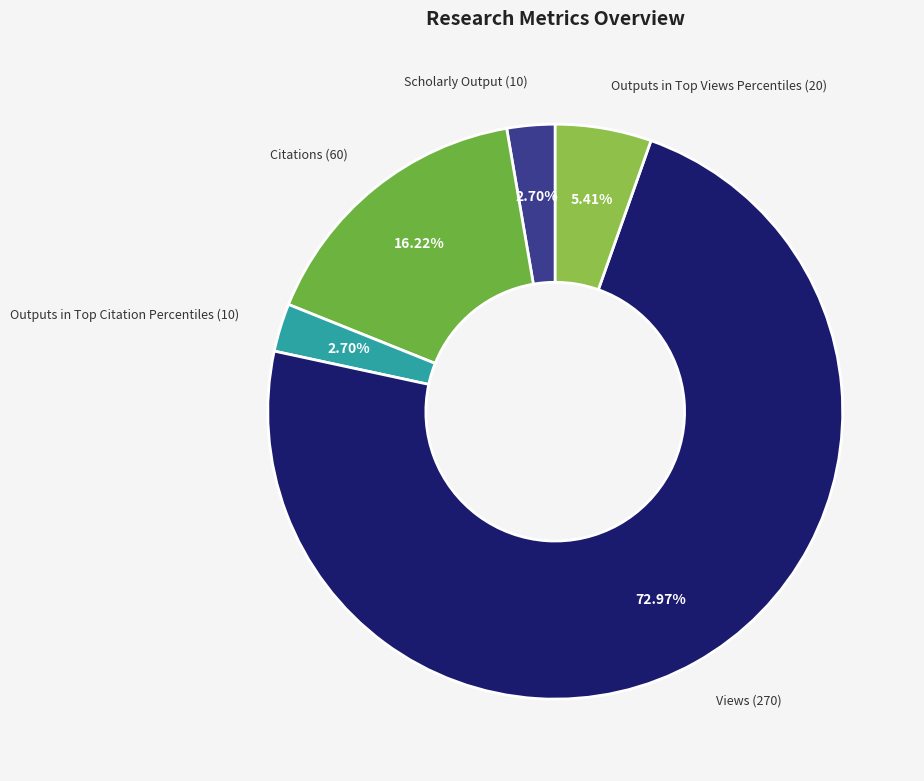

How many segments does this pie chart have?

5